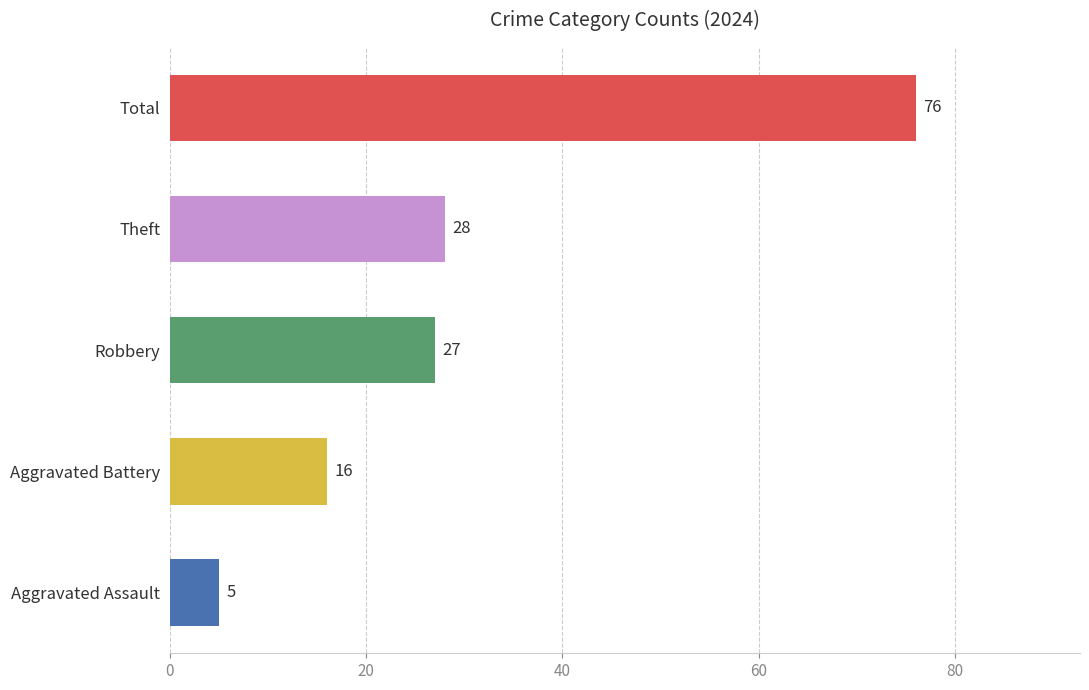

Between Robbery and Aggravated Battery, which is larger?

Robbery